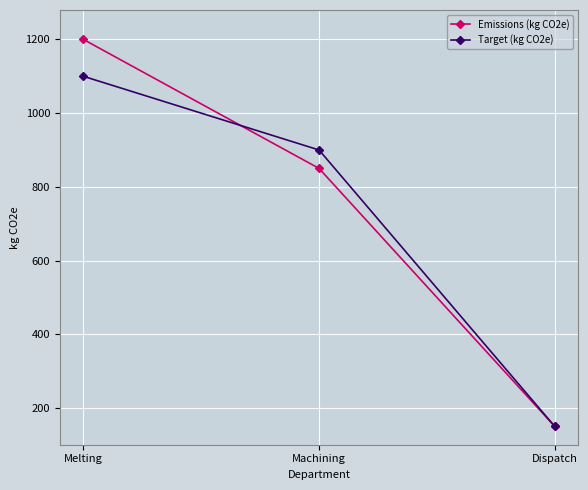

List the series in order of their peak value, lowest first.

Target (kg CO2e), Emissions (kg CO2e)